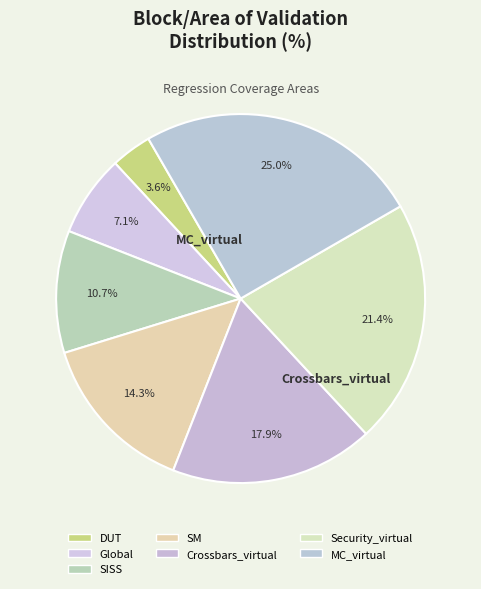

Rank the categories by value from lowest to highest.

DUT, Global, SISS, SM, Crossbars_virtual, Security_virtual, MC_virtual